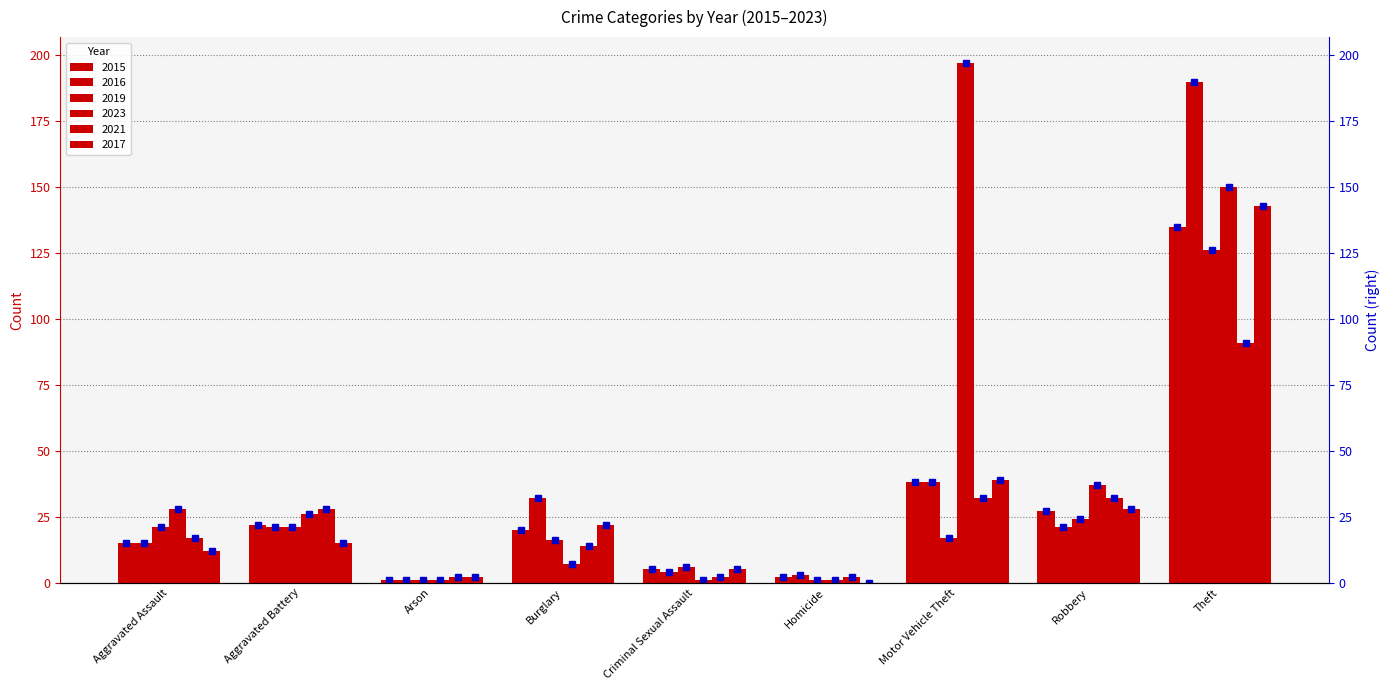

What is the difference between the second highest and second lowest values in the 2016 series?

35